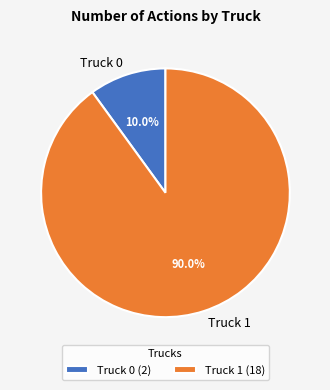

Which category has the biggest portion of the pie?

Truck 1